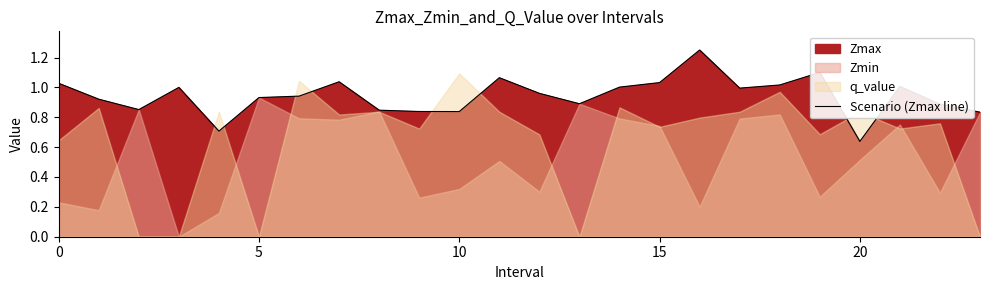

Read the value at 14.

1.0